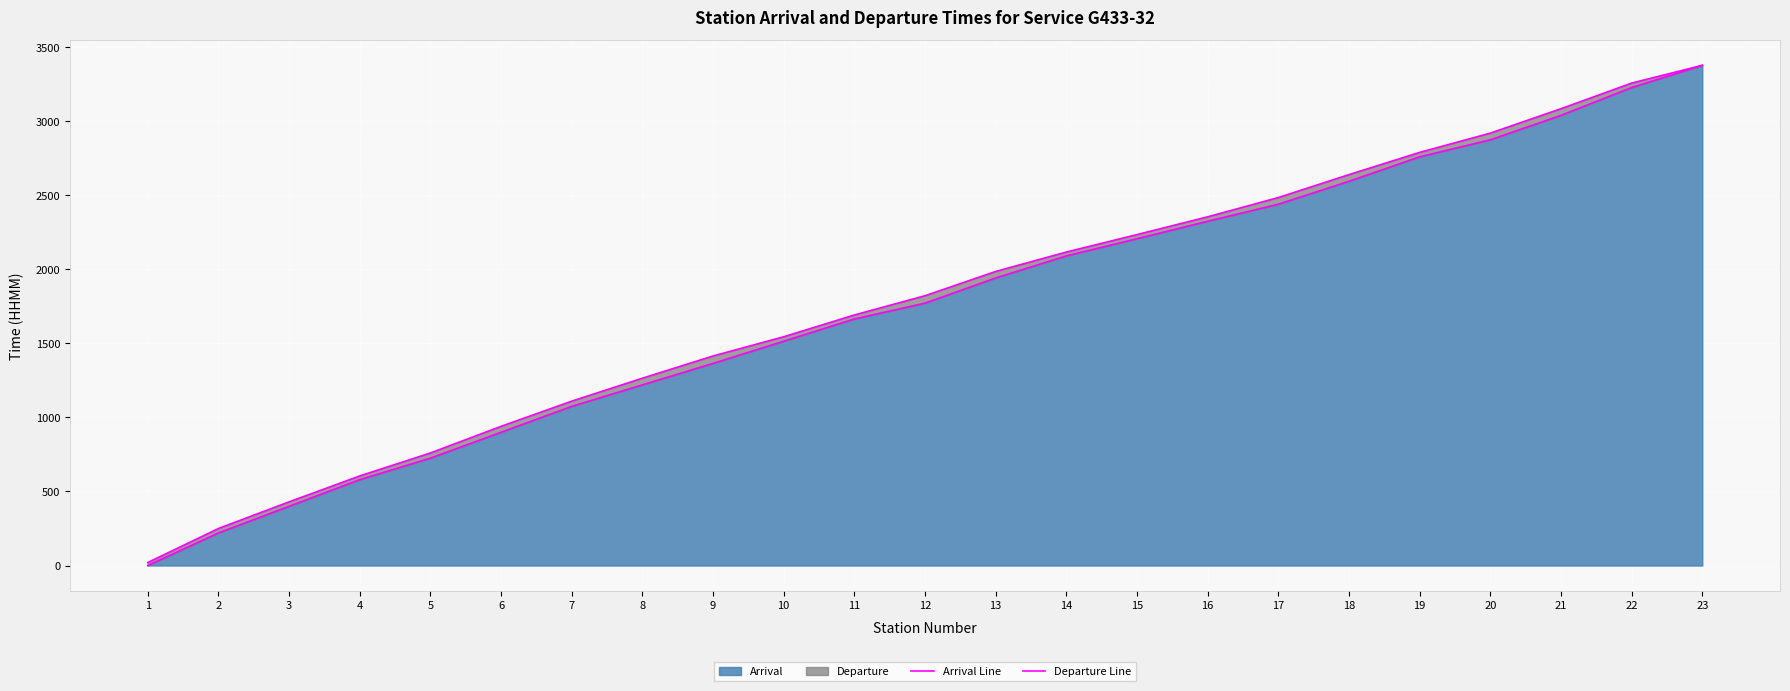

How many lines are shown in the chart?

2